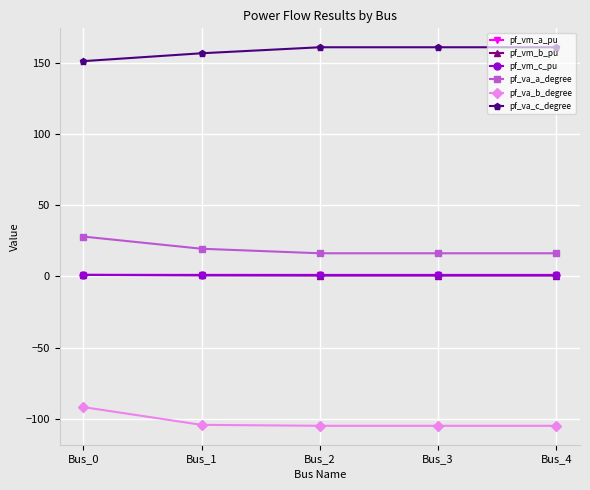

True or false: pf_va_a_degree and pf_va_c_degree intersect in this chart.

False